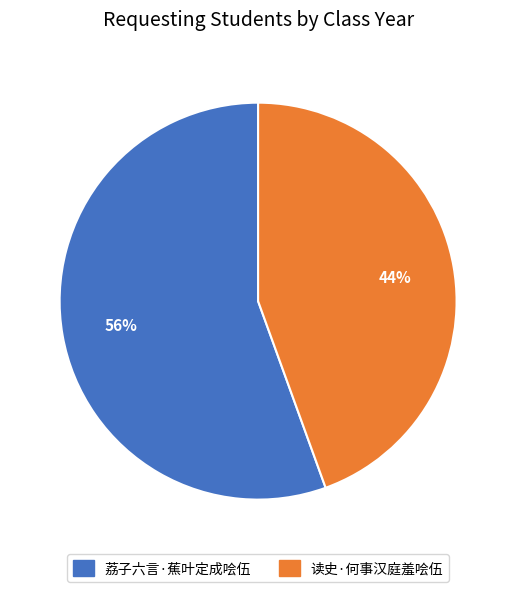

Rank the categories by value from lowest to highest.

读史·何事汉庭羞哙伍, 荔子六言·蕉叶定成哙伍